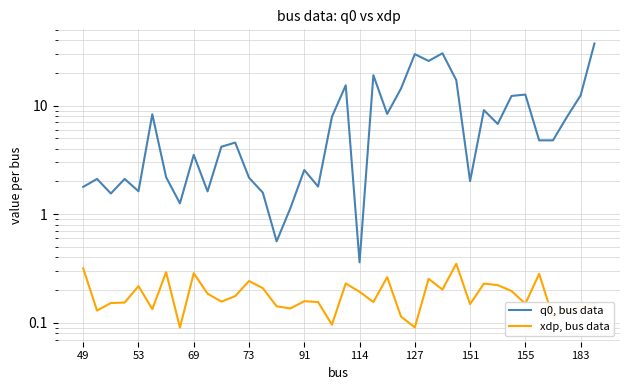

What is the smallest value displayed?

0.1